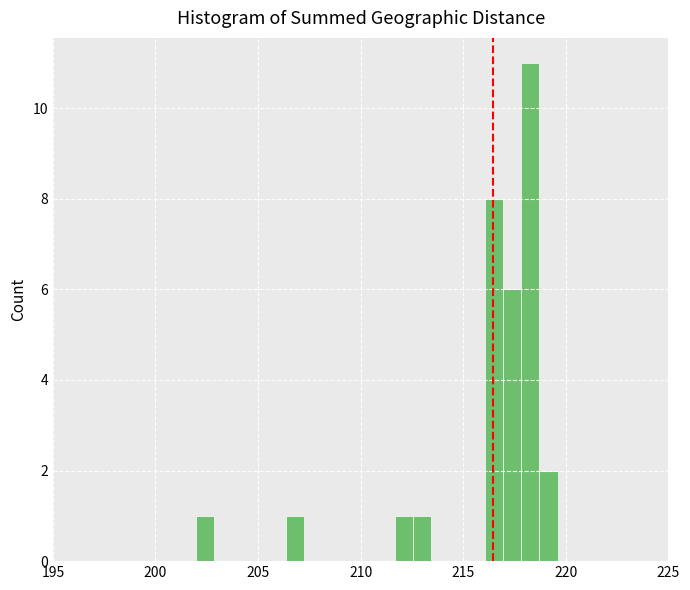

Read against the x-axis, roughly where is the centre of the tallest bar?

218.5